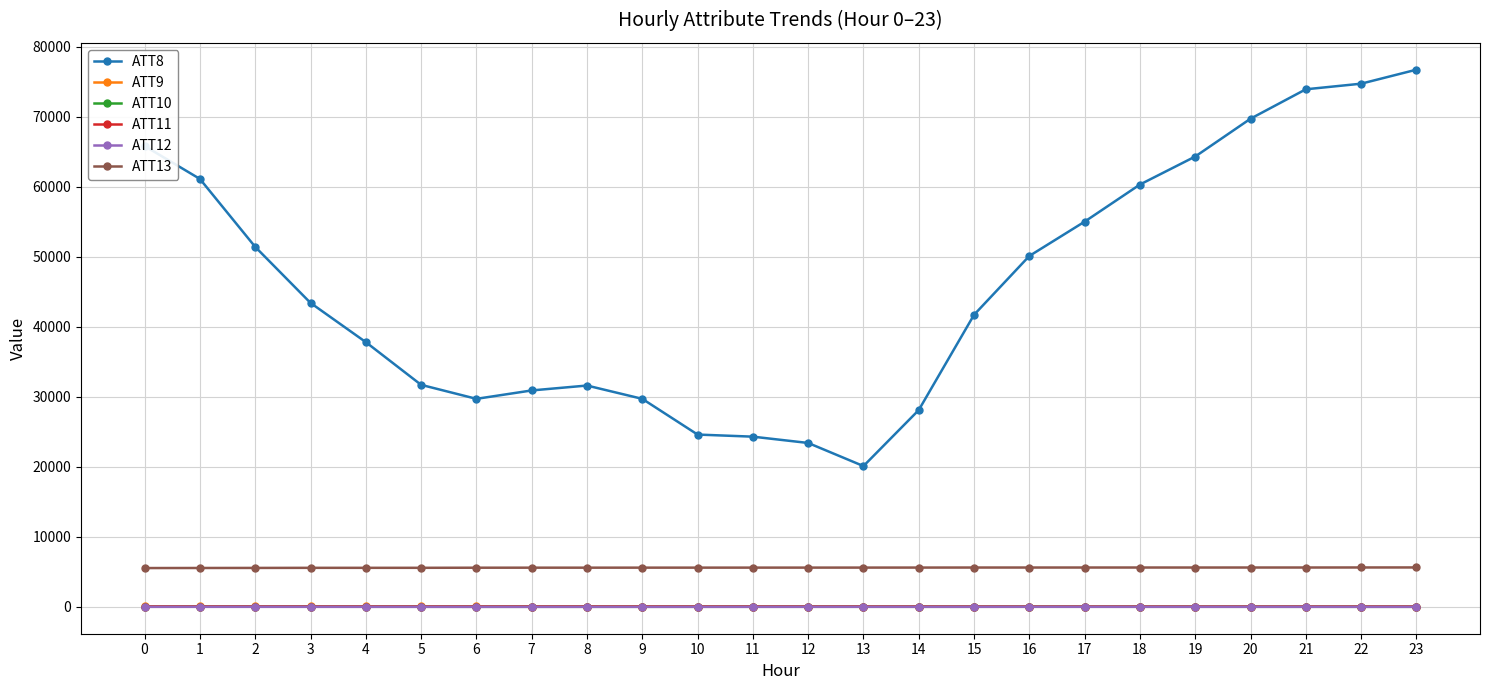

What is the difference between the maximum and minimum values in the ATT9 series?

23.4